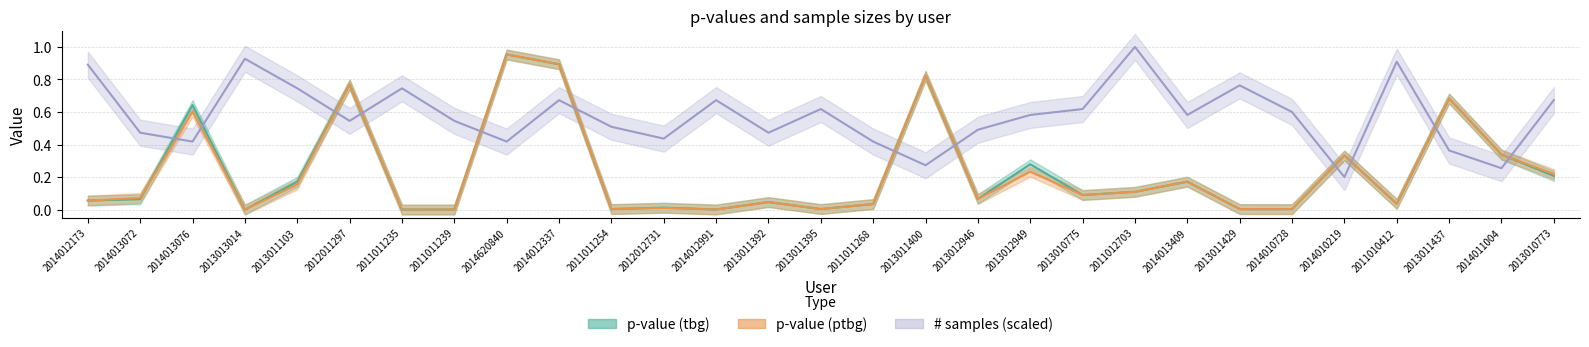

What is the greatest value displayed?

1.0